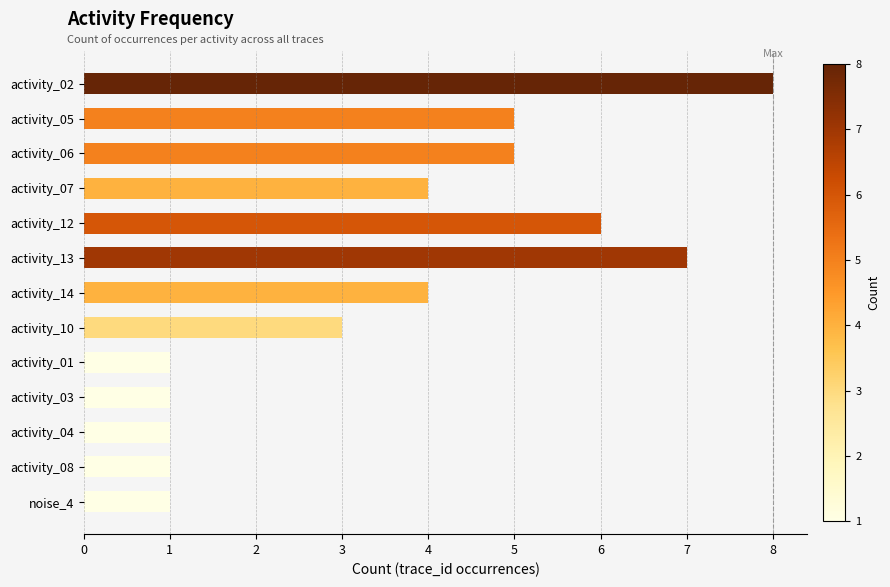

What is the sum of all values?

47